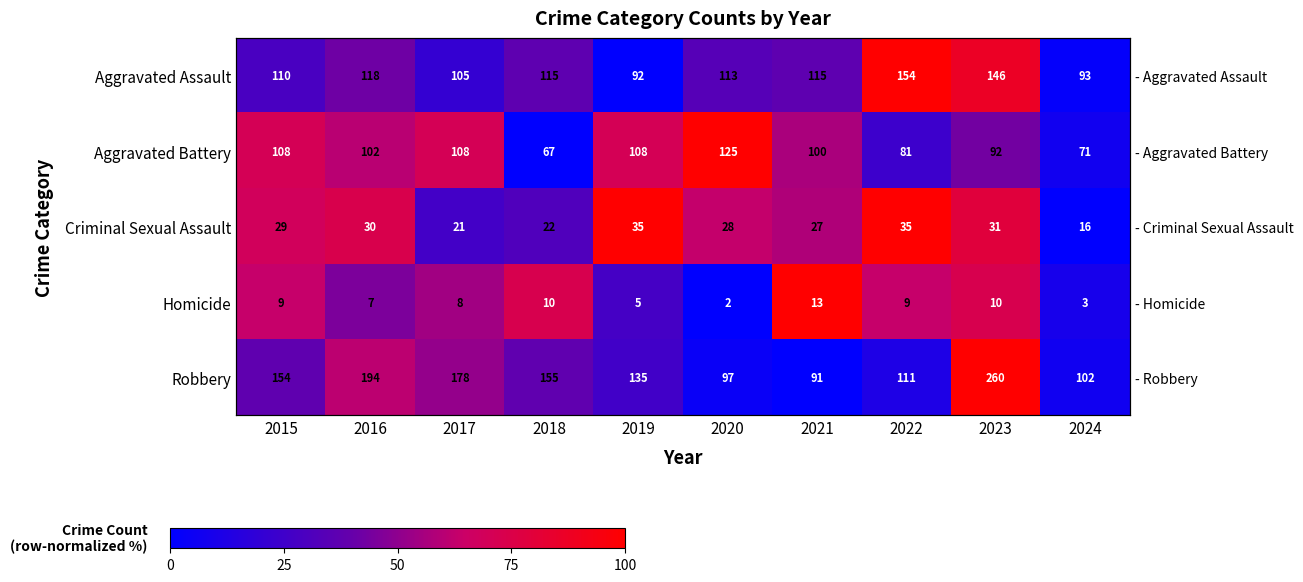

Is it true that Aggravated Assault equals 66.7 at 2018?

False